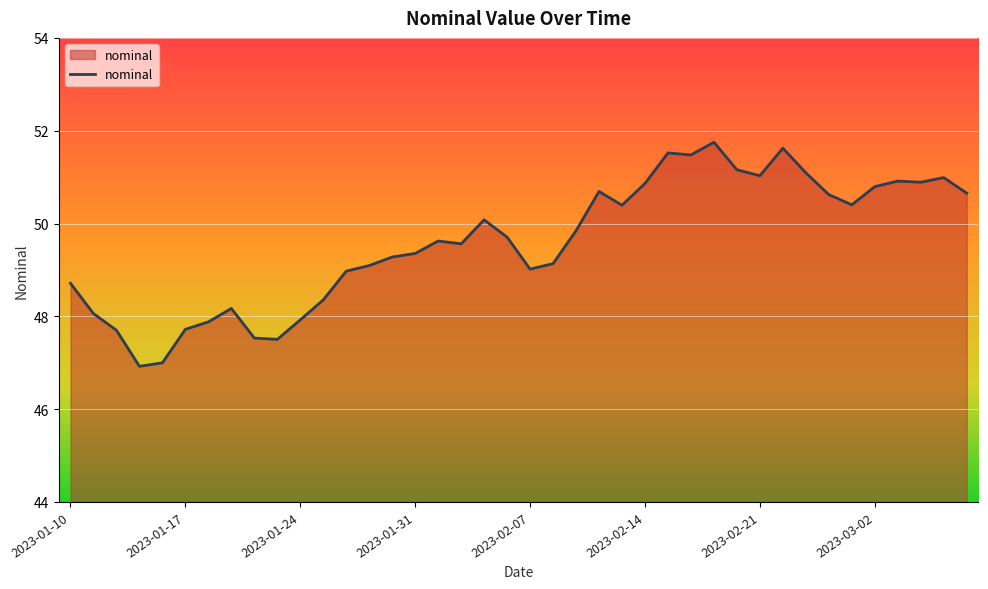

How many lines are shown in the chart?

1